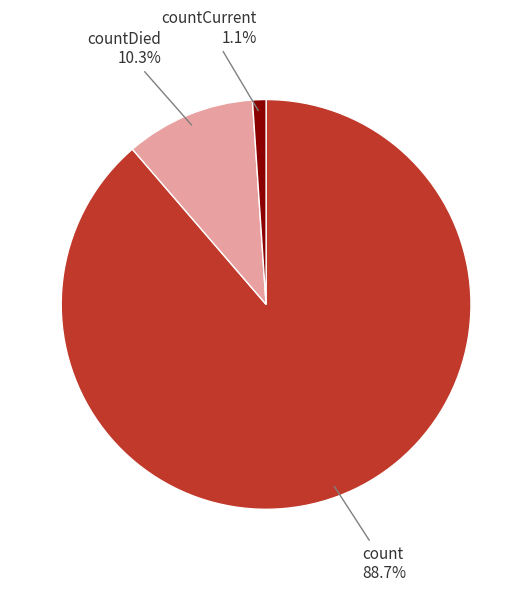

Is there any slice that represents more than half of the pie?

Yes